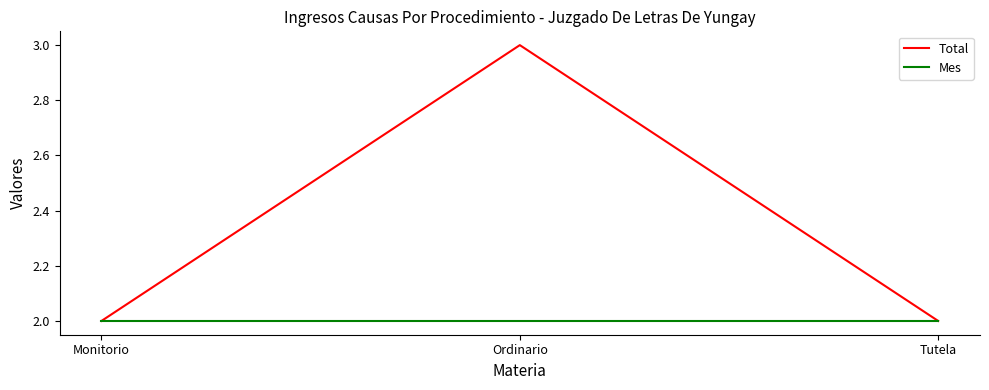

What are all the series names shown in the legend?

Total, Mes